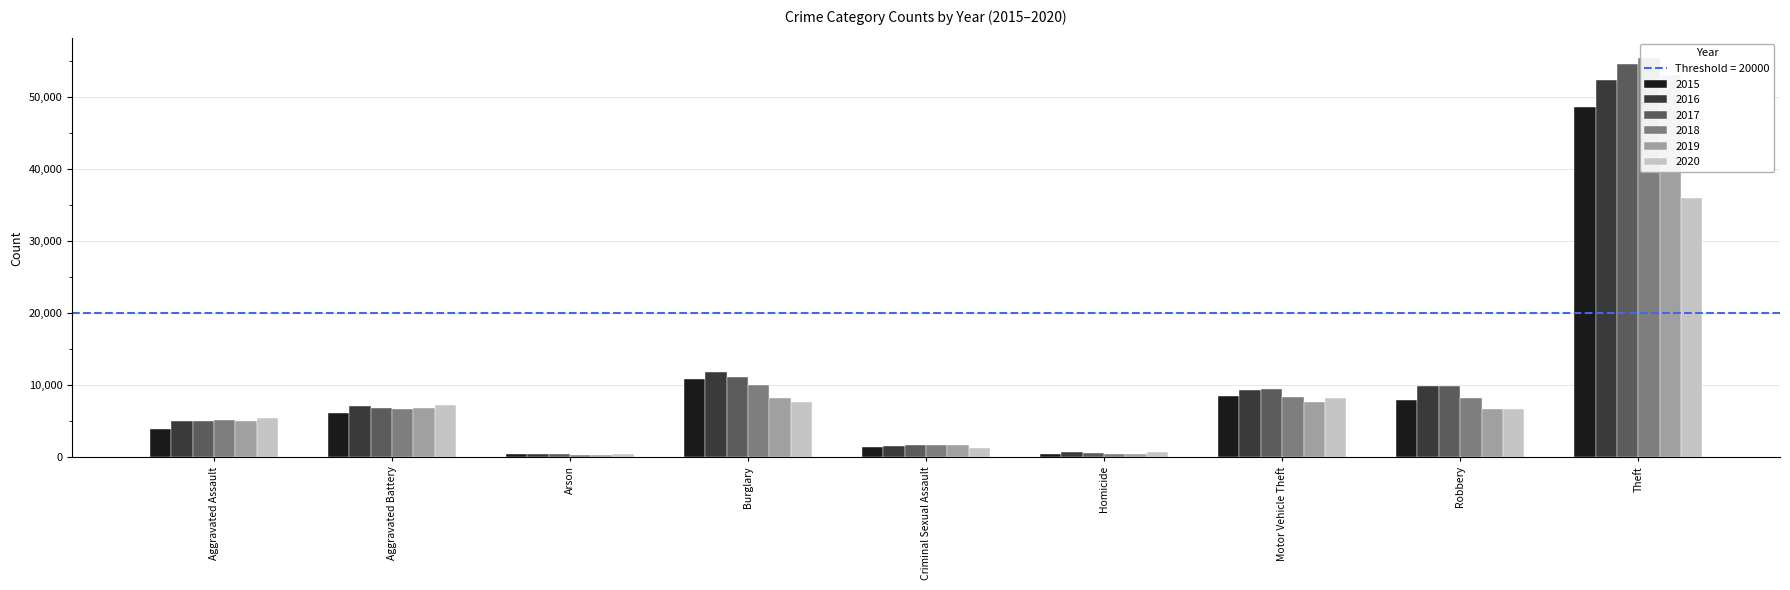

What is the label of the 7th bar from the right?

Arson